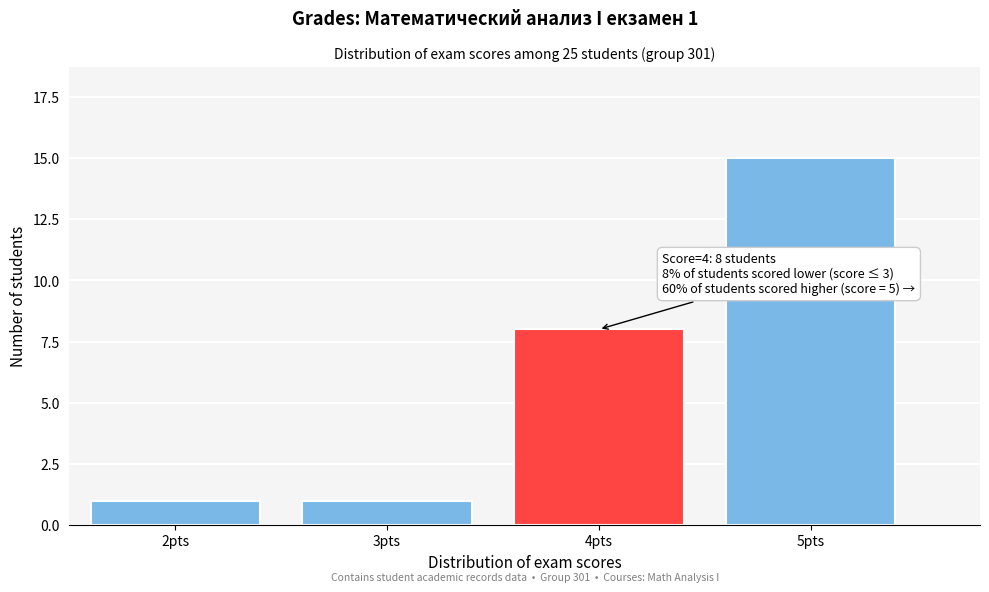

Reading right to left, what are all the values shown in this chart?

15	8	1	1